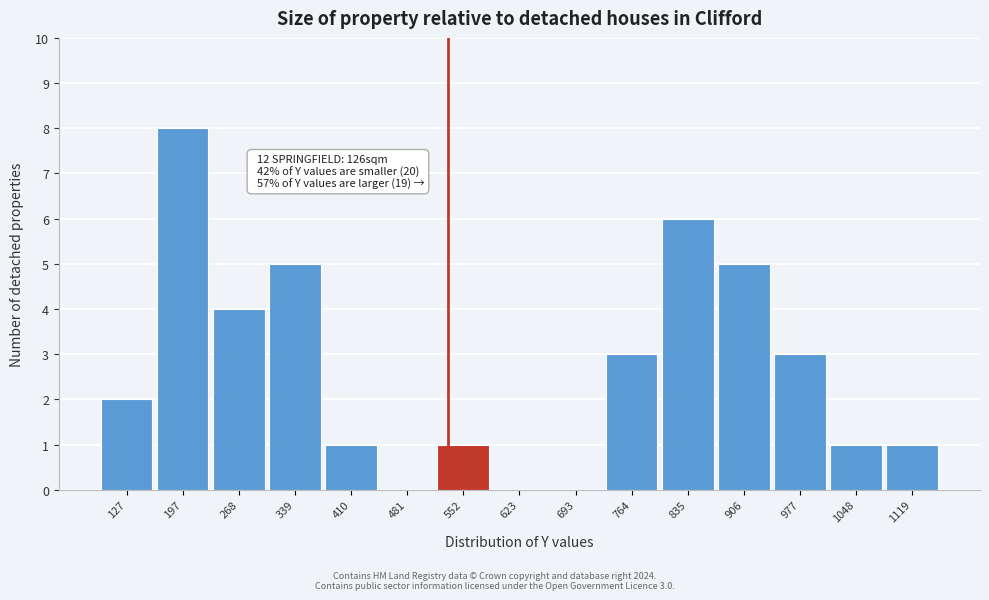

Reading left to right, what are all the values shown in this chart?

127=2	197=8	268=4	339=5	410=1	481=0	552=1	623=0	693=0	764=3	835=6	906=5	977=3	1048=1	1119=1